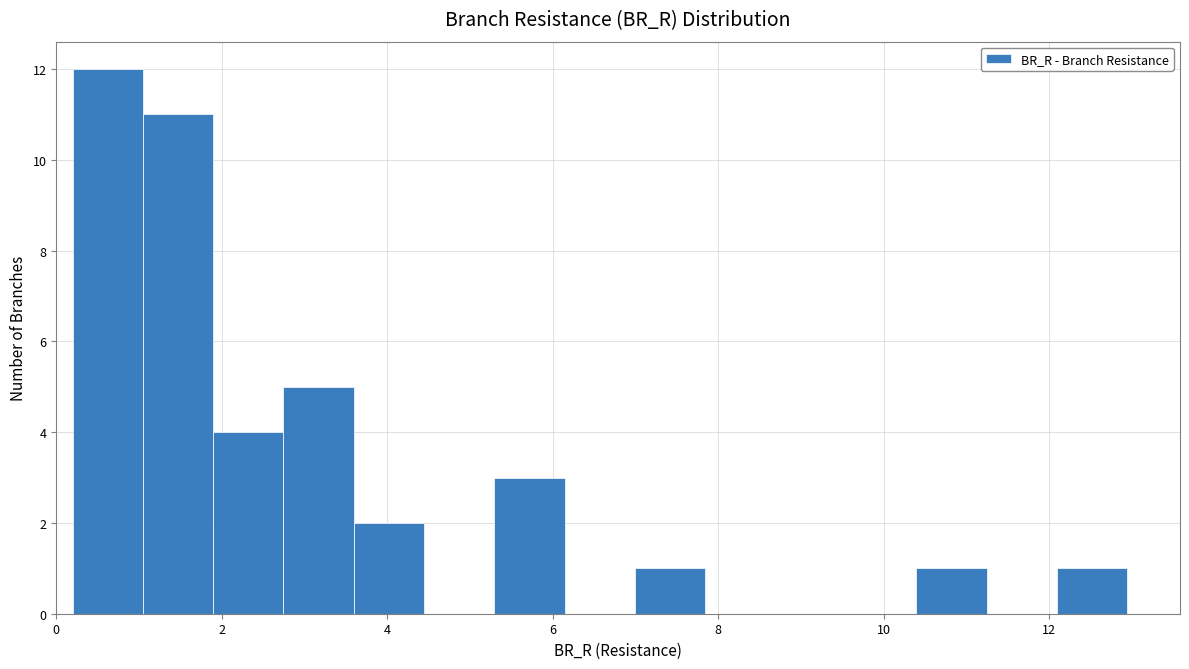

Reading left to right, list every bar in this chart as the range it spans on the x-axis followed by its height. Neither the bar edges nor the heights are printed on the chart, so give them approximately, as read against the axes.

0.2 to 1.0: 12
1.0 to 1.8: 11
1.8 to 2.8: 4
2.8 to 3.6: 5
3.6 to 4.4: 2
4.4 to 5.2: 0
5.2 to 6.2: 3
6.2 to 7.0: 0
7.0 to 7.8: 1
7.8 to 8.6: 0
8.6 to 9.6: 0
9.6 to 10.4: 0
10.4 to 11.2: 1
11.2 to 12.0: 0
12.0 to 13.0: 1